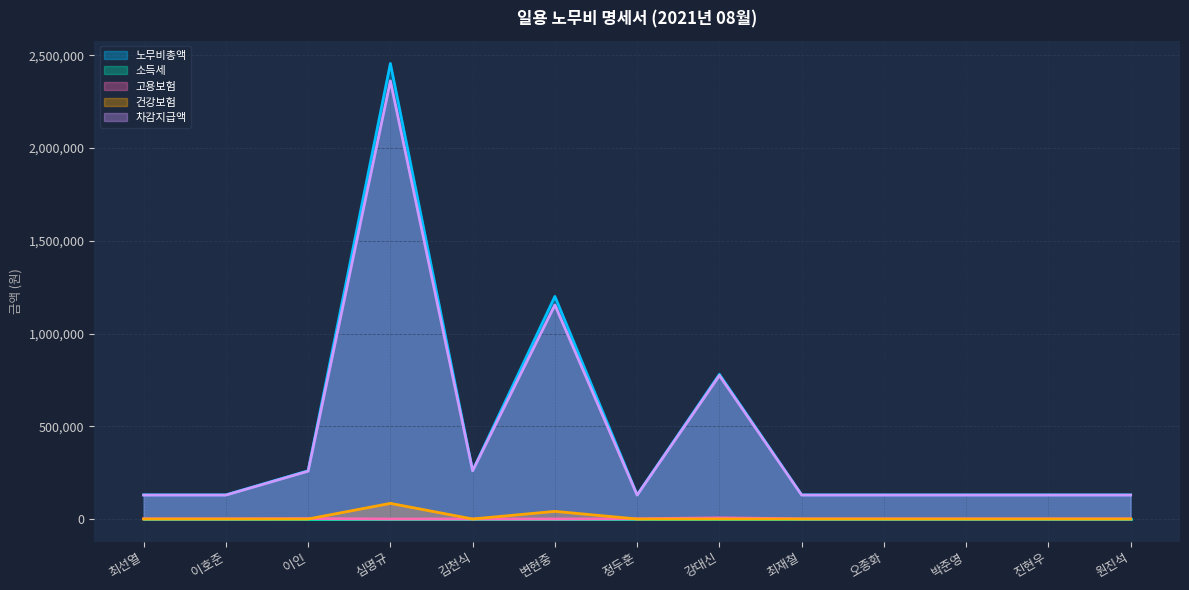

How many values in the 건강보험 series exceed 0?

2